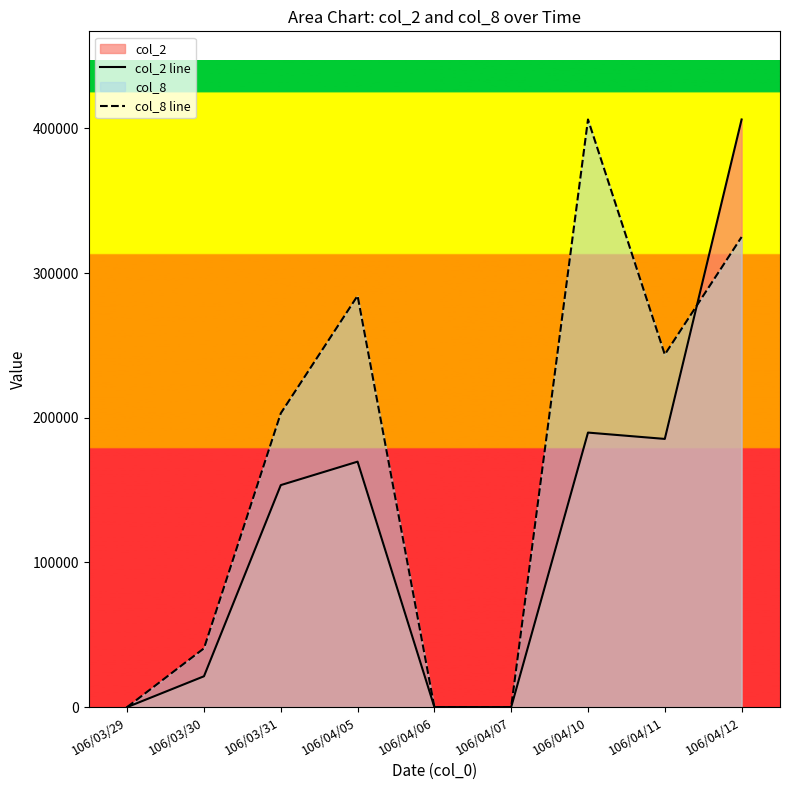

What is the label of the 2nd point from the right?

106/04/11